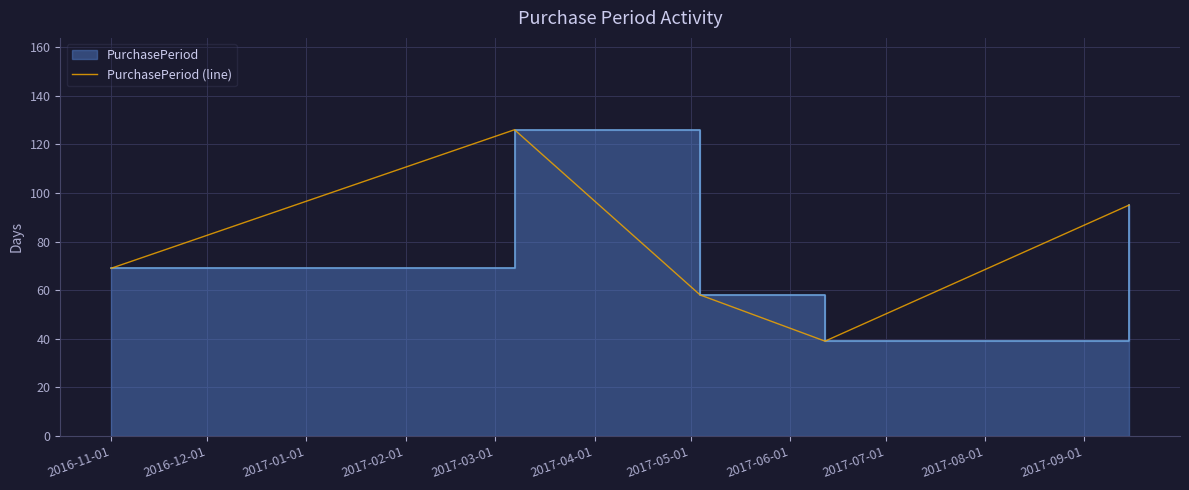

What is the average value?

77